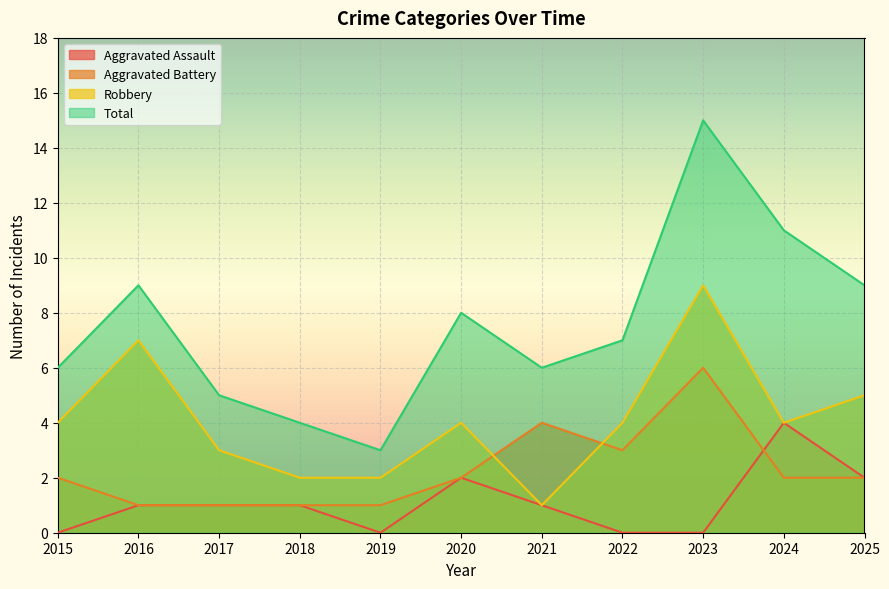

What is the average value of the Aggravated Battery series?

2